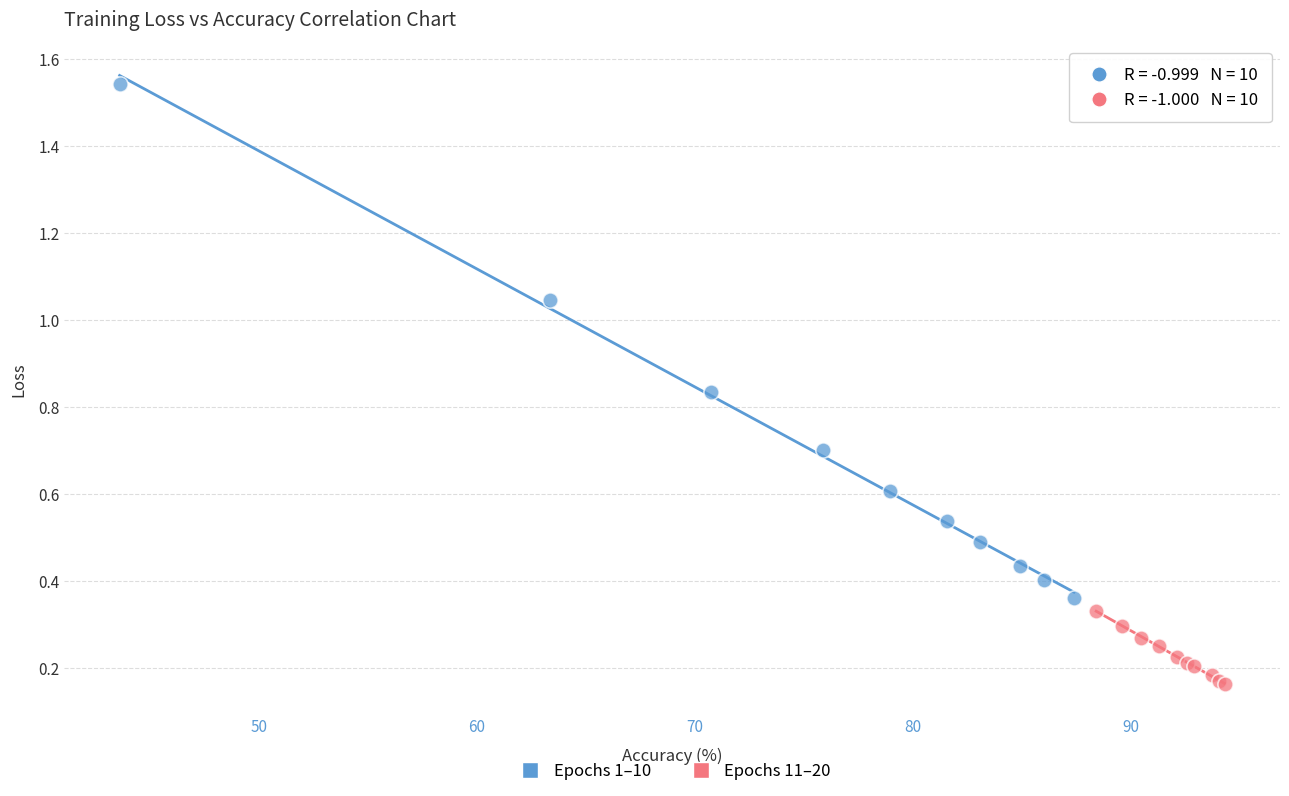

Which series reaches the minimum Y coordinate?

Epochs 11–20